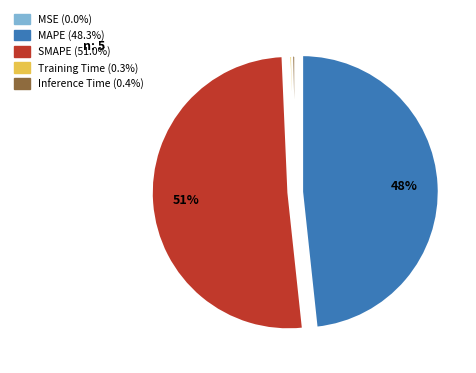

Which has a higher value, SMAPE or Inference Time?

SMAPE